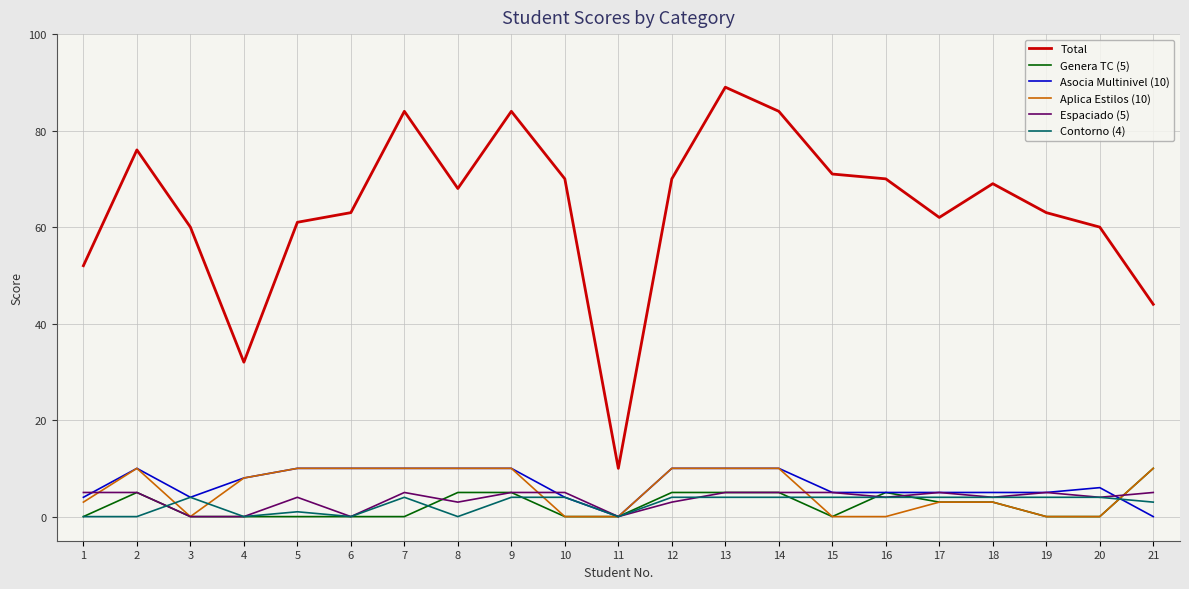

Which series has the widest spread of values?

Total